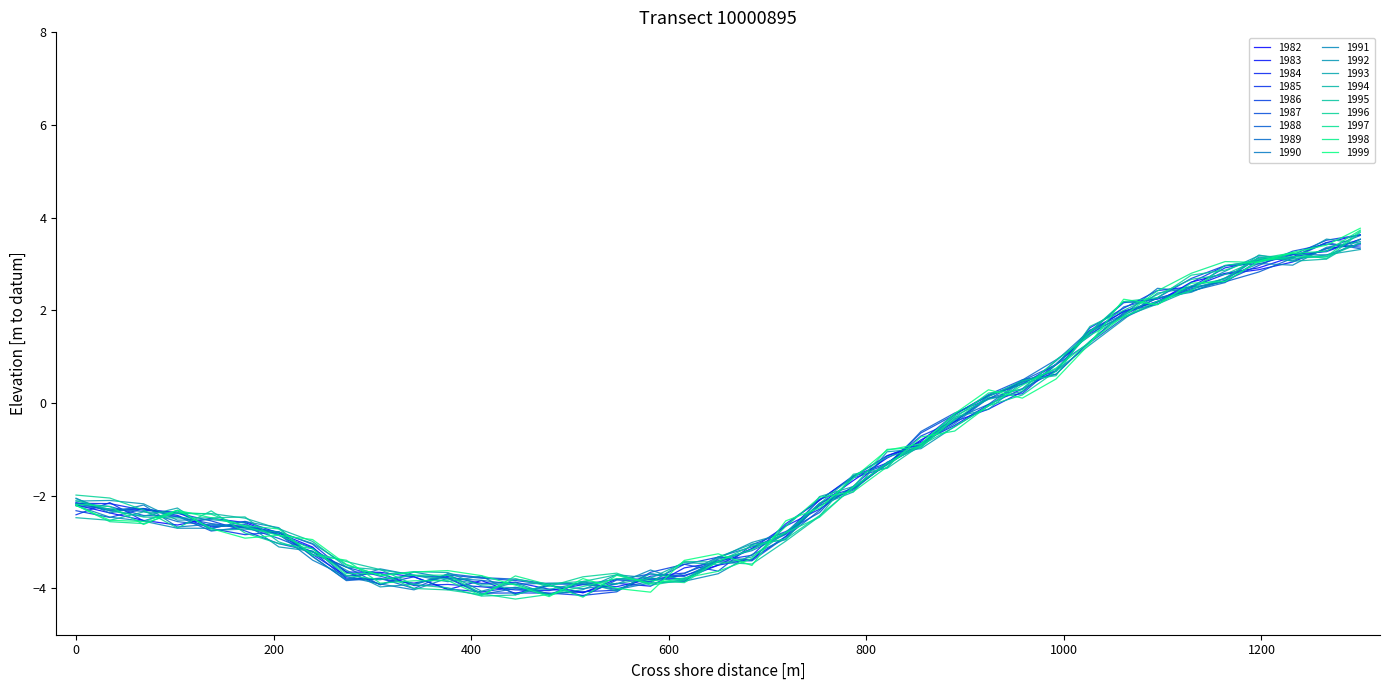

What is the greatest value displayed?

3.5